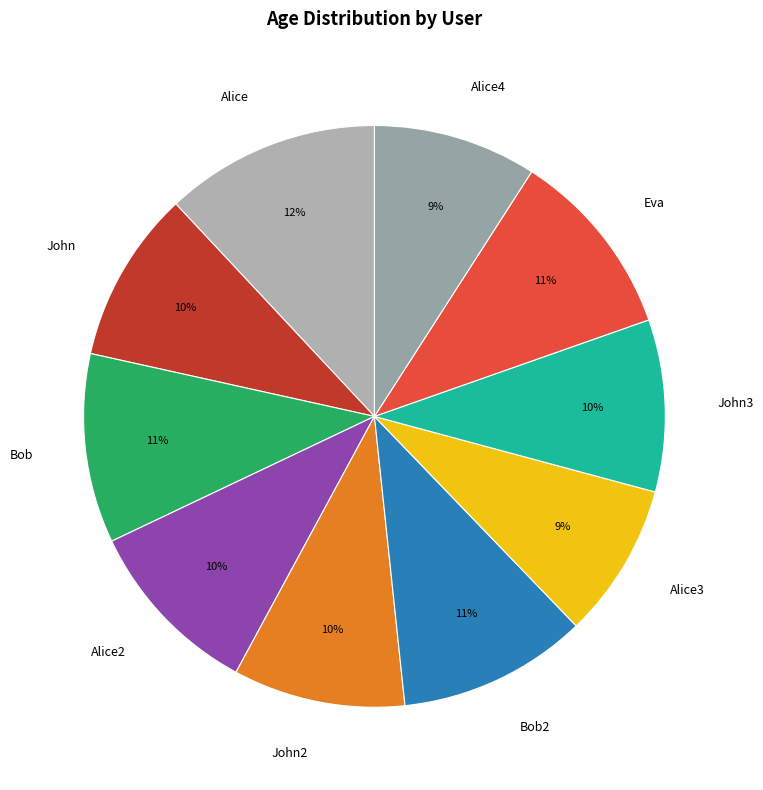

Does Alice3 represent more than half of the total?

No